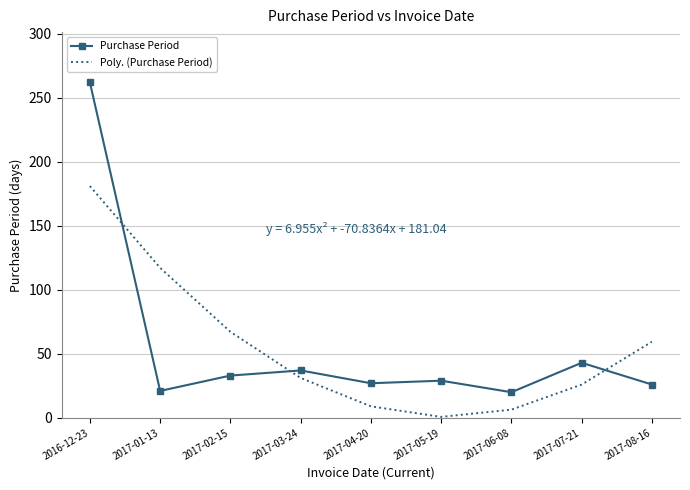

What is the minimum value shown in the chart?

0.7